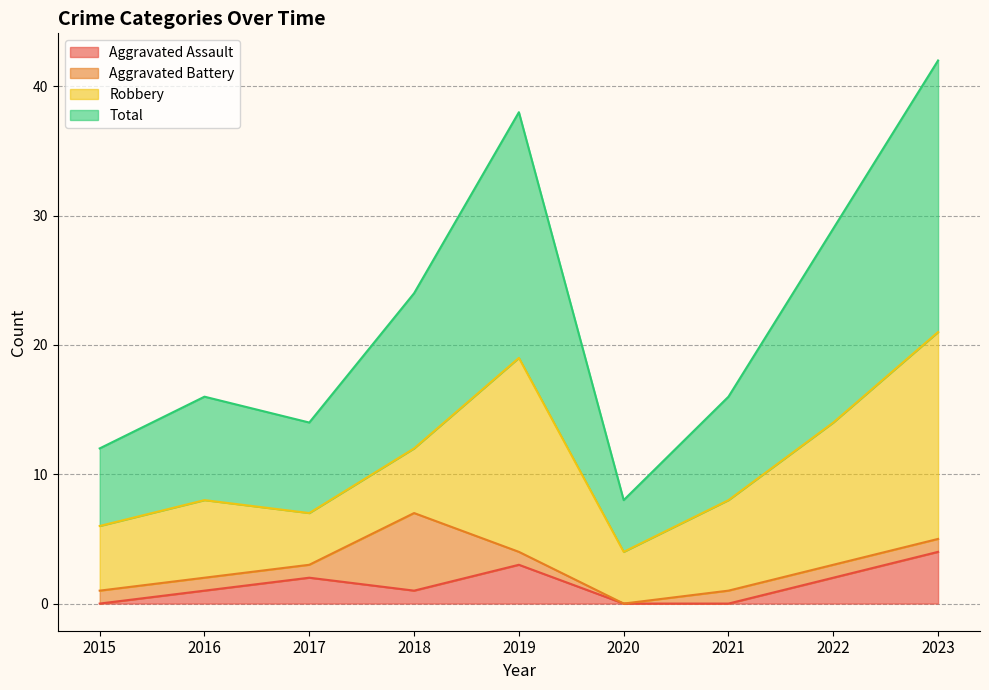

What is the maximum value for Aggravated Assault?

4